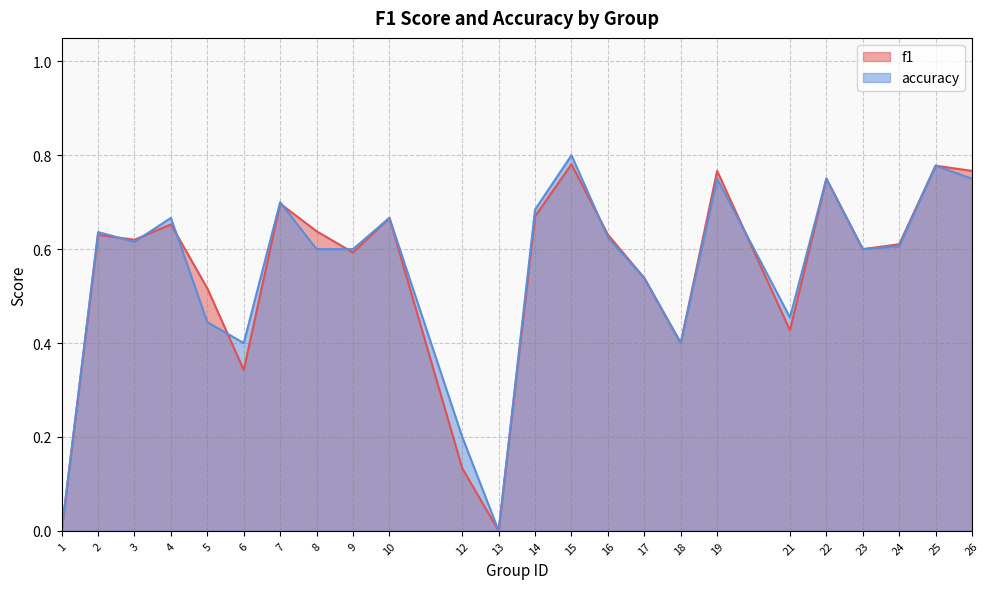

Is it true that f1 equals 1.3 at 22?

False